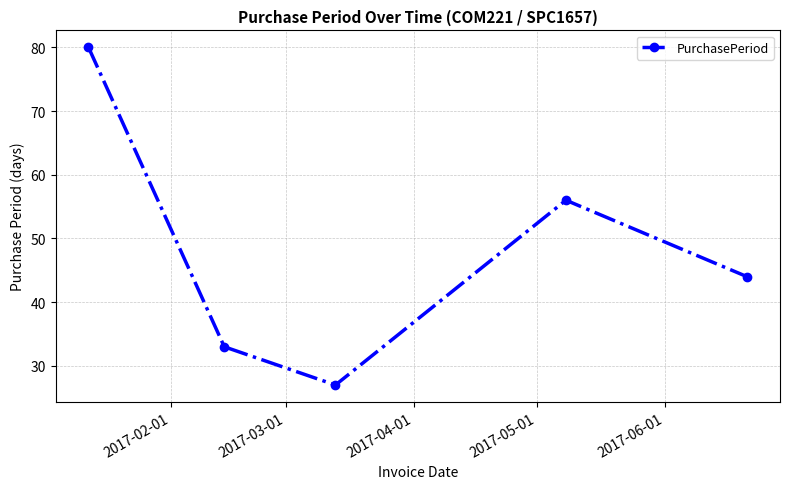

Is this an area chart (filled region under the line)?

No